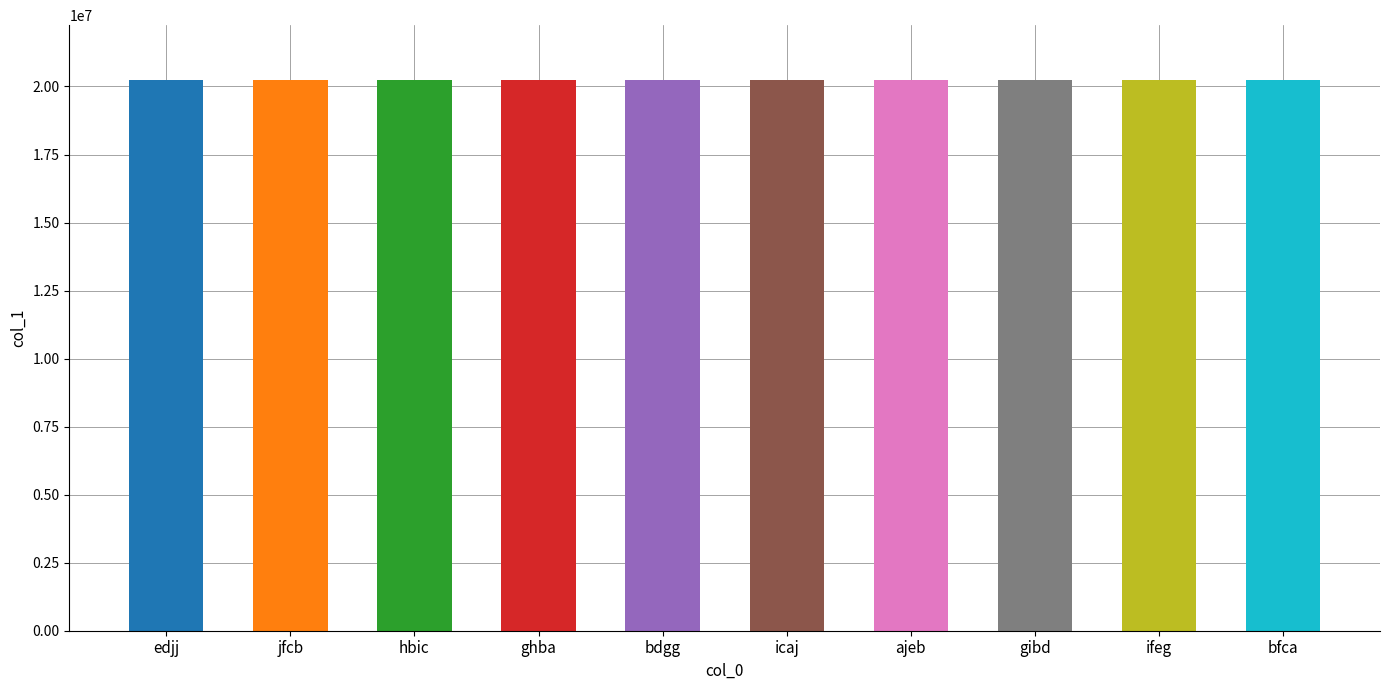

What is the difference between the values at ajeb and ghba?

4641